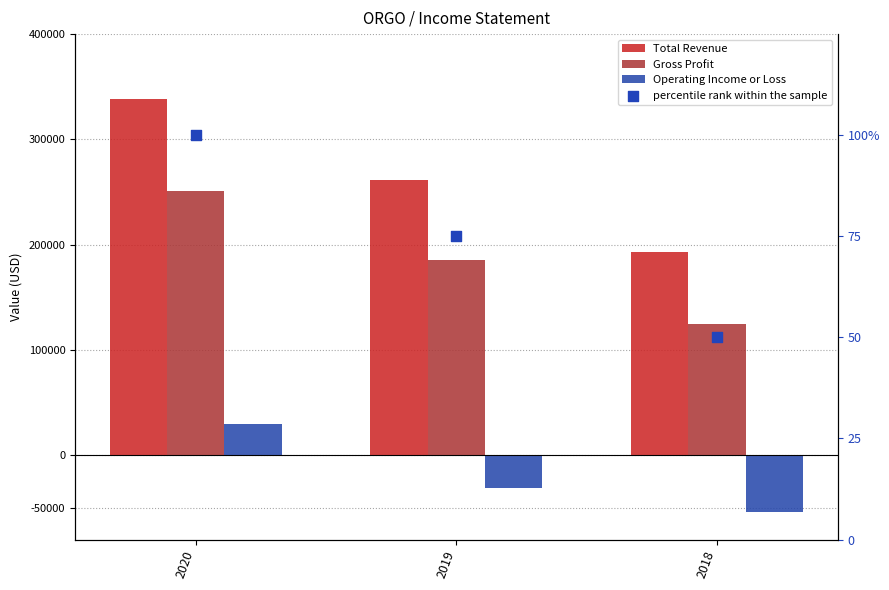

Which series has the largest total across all categories?

Total Revenue